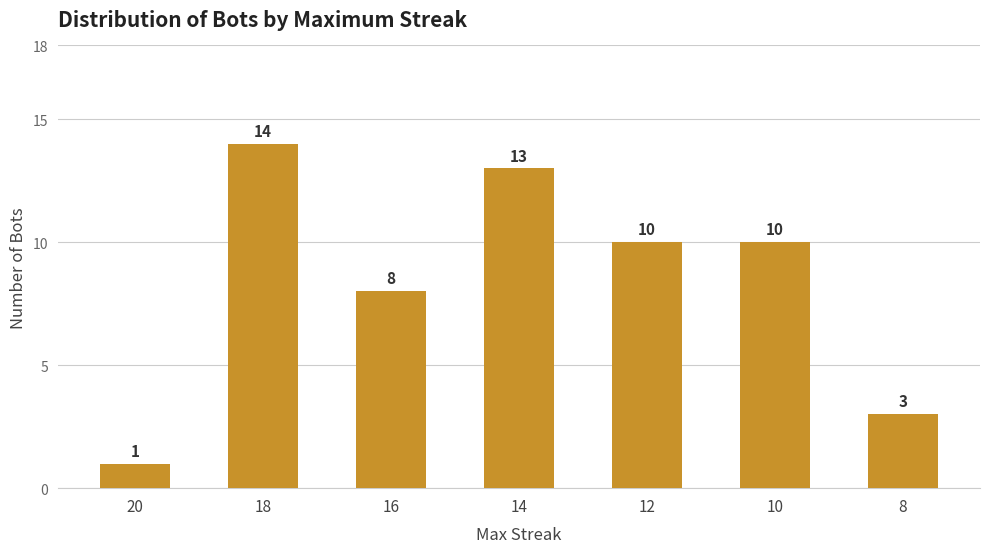

What is the value of the 5th bar from the left?

10